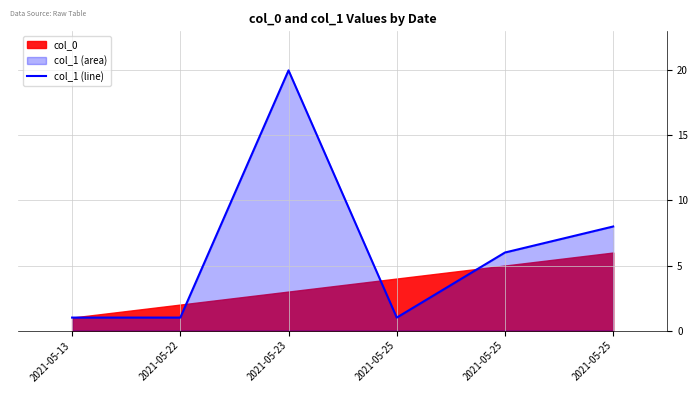

True or false: there are more than 0 points higher than both neighbors.

True